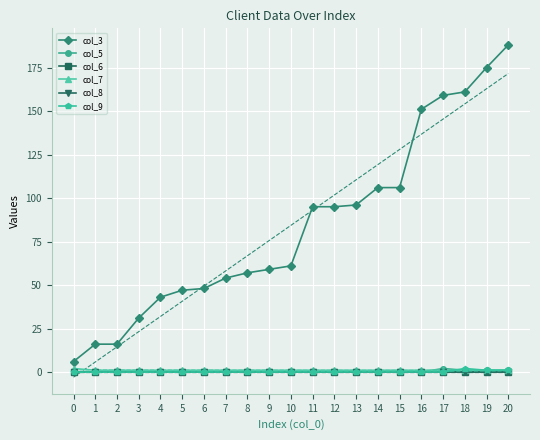

True or false: col_5 has more than 0 points higher than both neighbors.

True